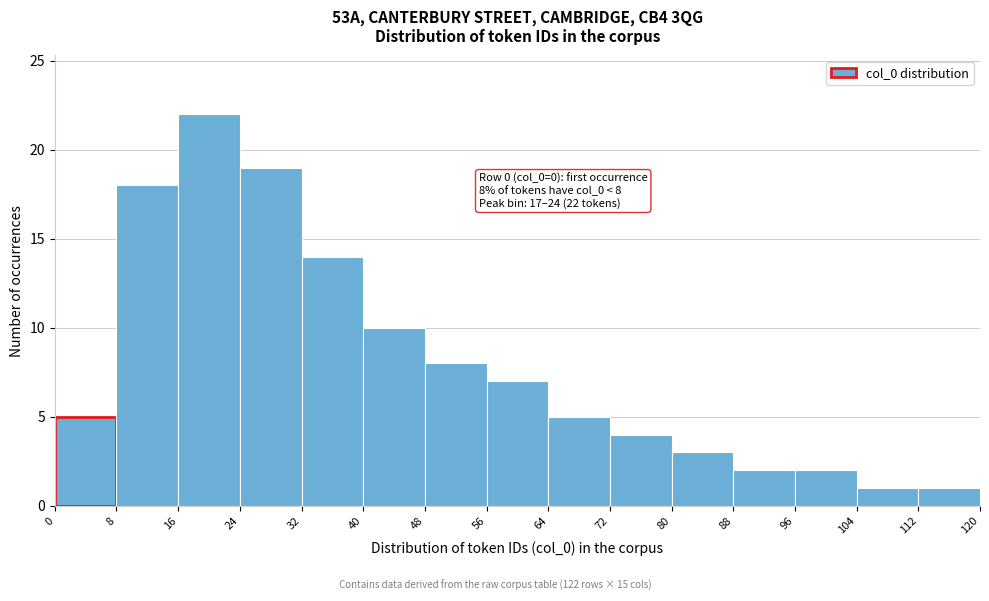

Which range on the x-axis has the tallest bar?

16 to 24